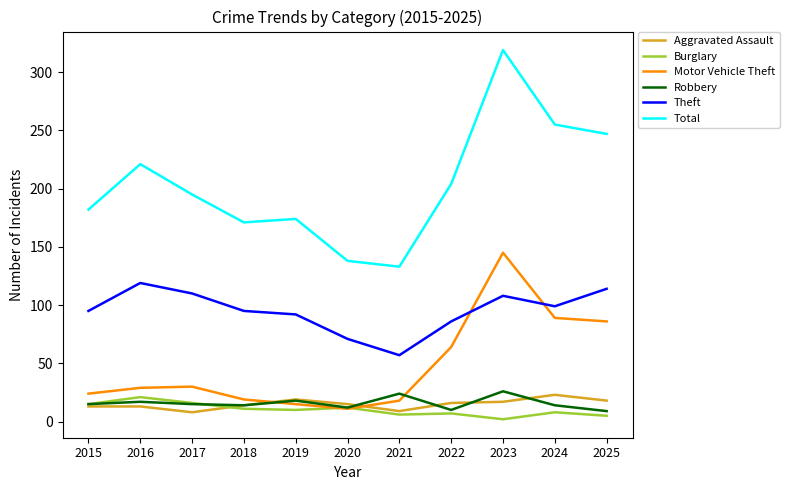

At which label does Motor Vehicle Theft reach its peak?

2023